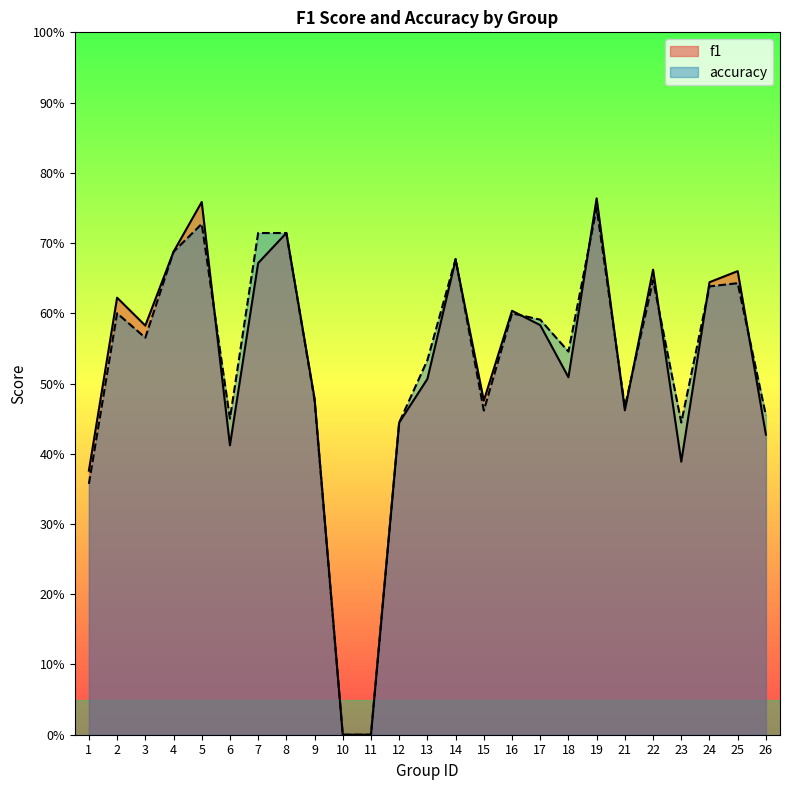

Which series has the largest range (max minus min)?

f1